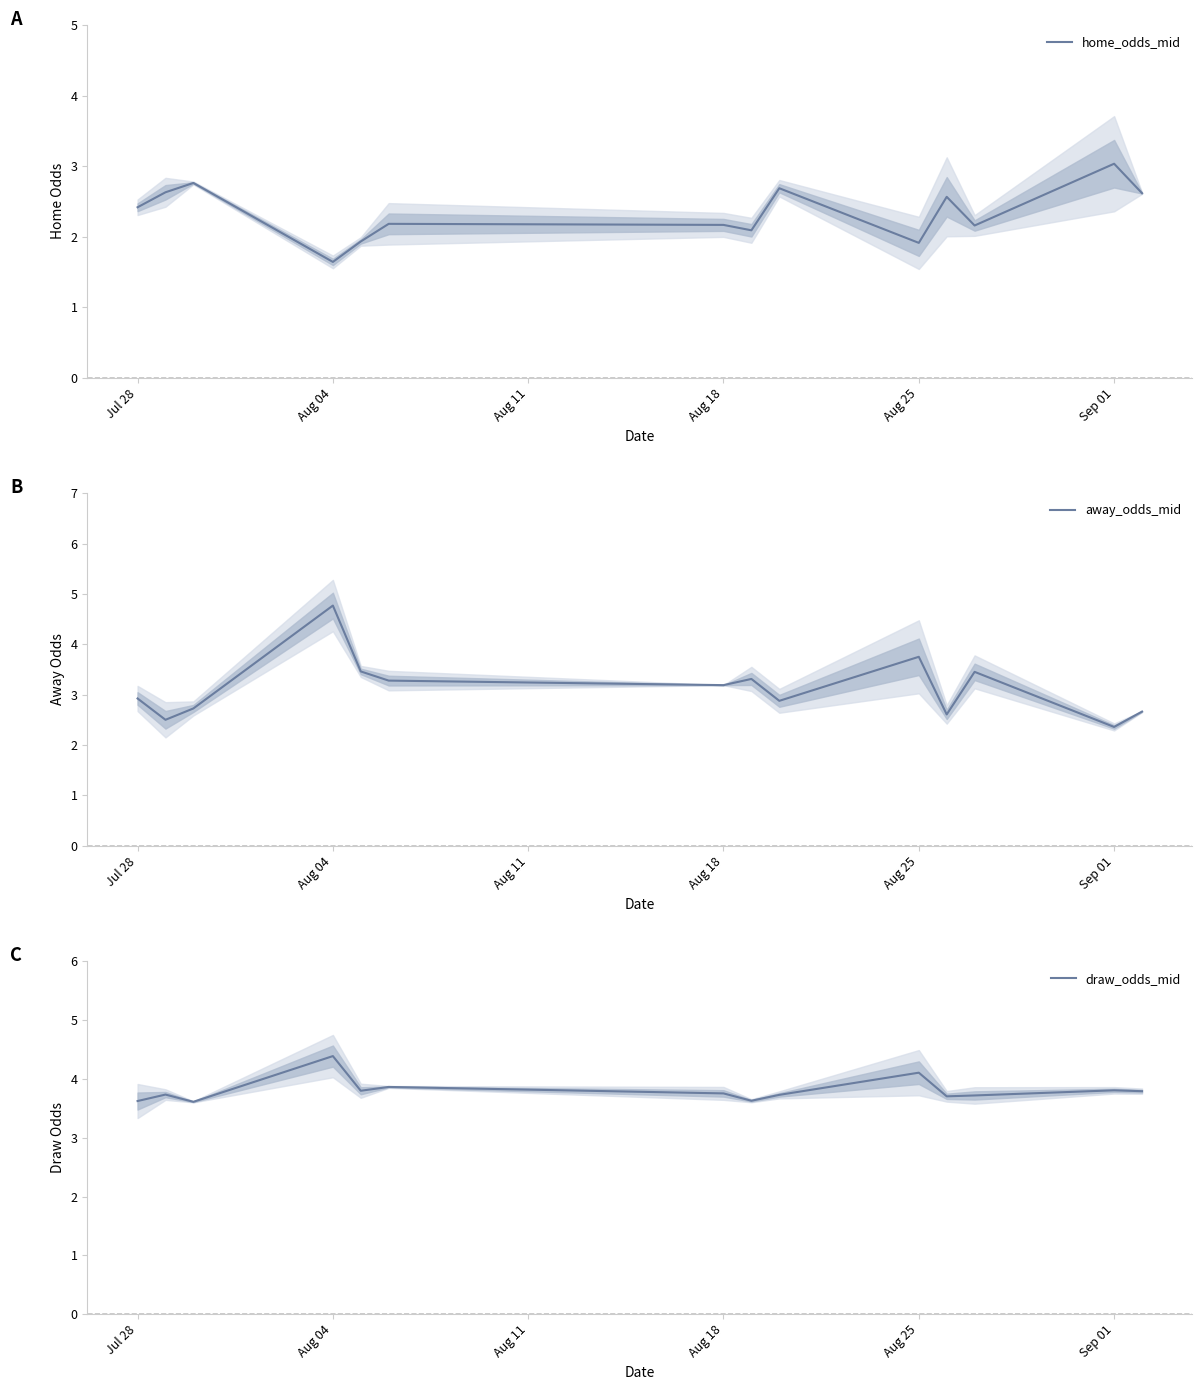

List the series in order of their overall mean, lowest first.

home_odds_mid, away_odds_mid, draw_odds_mid